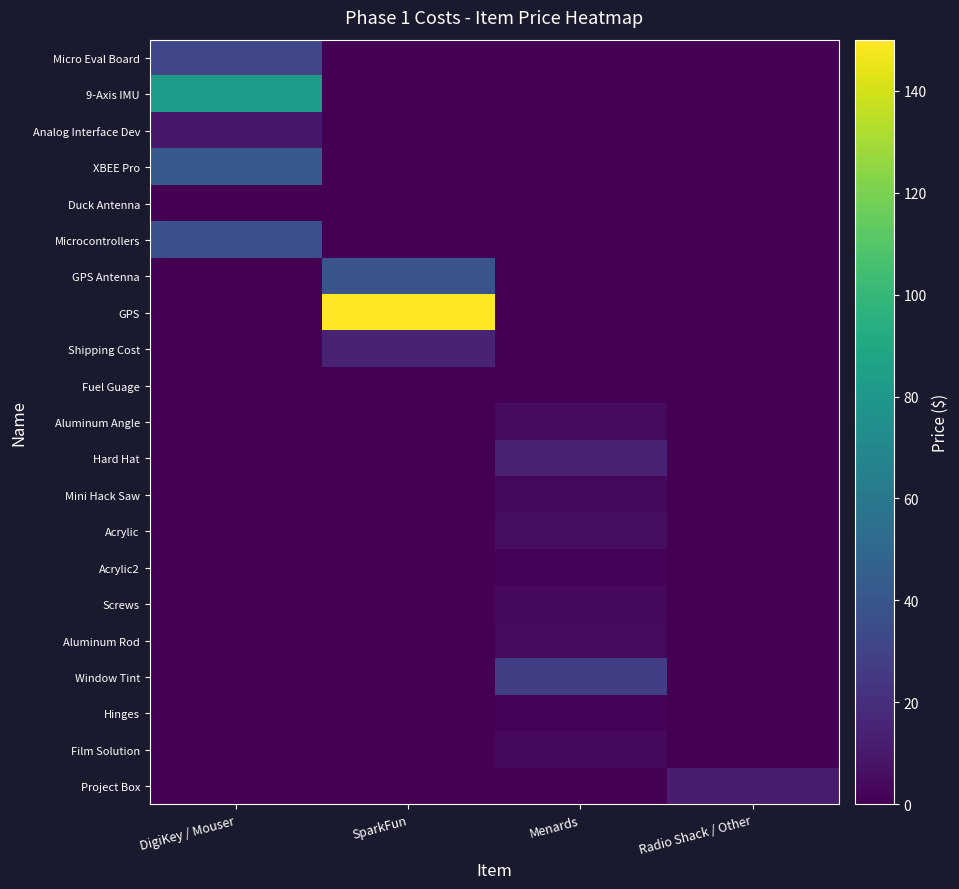

Reading left to right, extract all data points from this chart.

row_0: DigiKey / Mouser=31.9	SparkFun=0.0	Menards=0.0	Radio Shack / Other=0.0
row_1: DigiKey / Mouser=82.5	SparkFun=0.0	Menards=0.0	Radio Shack / Other=0.0
row_2: DigiKey / Mouser=9.8	SparkFun=0.0	Menards=0.0	Radio Shack / Other=0.0
row_3: DigiKey / Mouser=41.7	SparkFun=0.0	Menards=0.0	Radio Shack / Other=0.0
row_4: DigiKey / Mouser=0.0	SparkFun=0.0	Menards=0.0	Radio Shack / Other=0.0
row_5: DigiKey / Mouser=36.8	SparkFun=0.0	Menards=0.0	Radio Shack / Other=0.0
row_6: DigiKey / Mouser=0.0	SparkFun=38.8	Menards=0.0	Radio Shack / Other=0.0
row_7: DigiKey / Mouser=0.0	SparkFun=149.9	Menards=0.0	Radio Shack / Other=0.0
row_8: DigiKey / Mouser=0.0	SparkFun=14.3	Menards=0.0	Radio Shack / Other=0.0
row_9: DigiKey / Mouser=0.0	SparkFun=0.0	Menards=0.0	Radio Shack / Other=0.0
row_10: DigiKey / Mouser=0.0	SparkFun=0.0	Menards=4.2	Radio Shack / Other=0.0
row_11: DigiKey / Mouser=0.0	SparkFun=0.0	Menards=13.9	Radio Shack / Other=0.0
row_12: DigiKey / Mouser=0.0	SparkFun=0.0	Menards=3.2	Radio Shack / Other=0.0
row_13: DigiKey / Mouser=0.0	SparkFun=0.0	Menards=5.3	Radio Shack / Other=0.0
row_14: DigiKey / Mouser=0.0	SparkFun=0.0	Menards=1.5	Radio Shack / Other=0.0
row_15: DigiKey / Mouser=0.0	SparkFun=0.0	Menards=3.5	Radio Shack / Other=0.0
row_16: DigiKey / Mouser=0.0	SparkFun=0.0	Menards=4.2	Radio Shack / Other=0.0
row_17: DigiKey / Mouser=0.0	SparkFun=0.0	Menards=27.6	Radio Shack / Other=0.0
row_18: DigiKey / Mouser=0.0	SparkFun=0.0	Menards=1.6	Radio Shack / Other=0.0
row_19: DigiKey / Mouser=0.0	SparkFun=0.0	Menards=4.0	Radio Shack / Other=0.0
row_20: DigiKey / Mouser=0.0	SparkFun=0.0	Menards=0.0	Radio Shack / Other=11.7